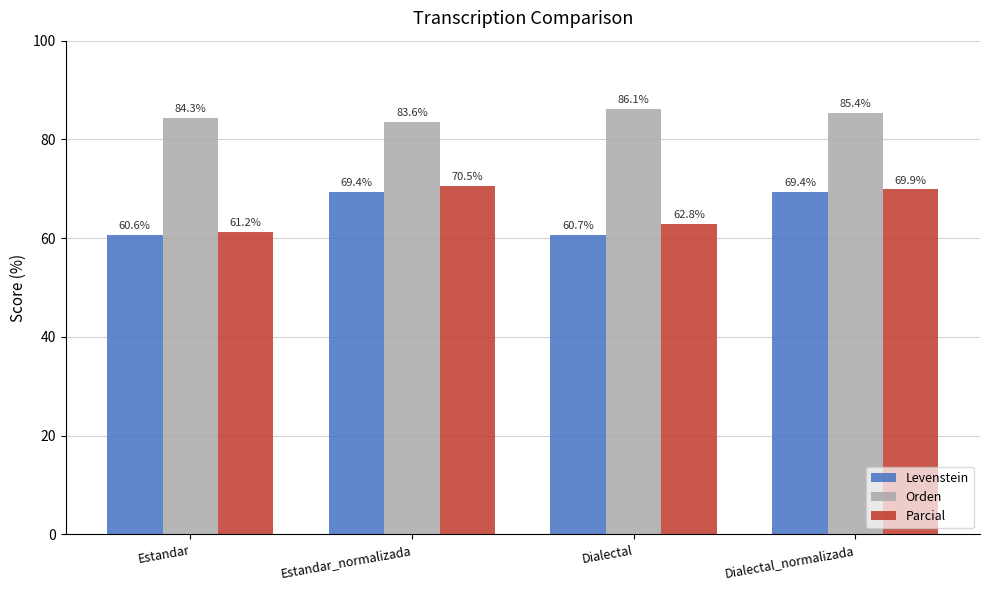

Does the chart contain stacked bars?

No